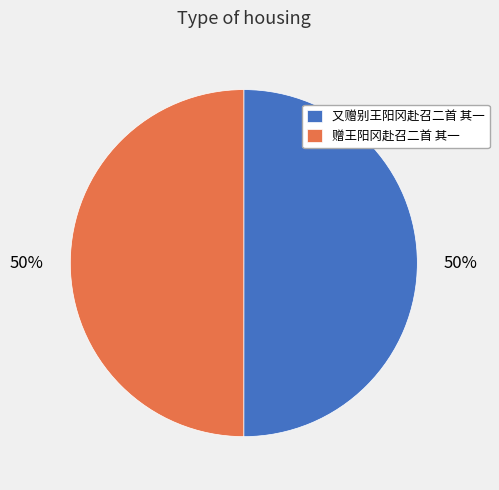

The 赠王阳冈赴召二首 其一 slice represents 44% of the pie. True or false?

False